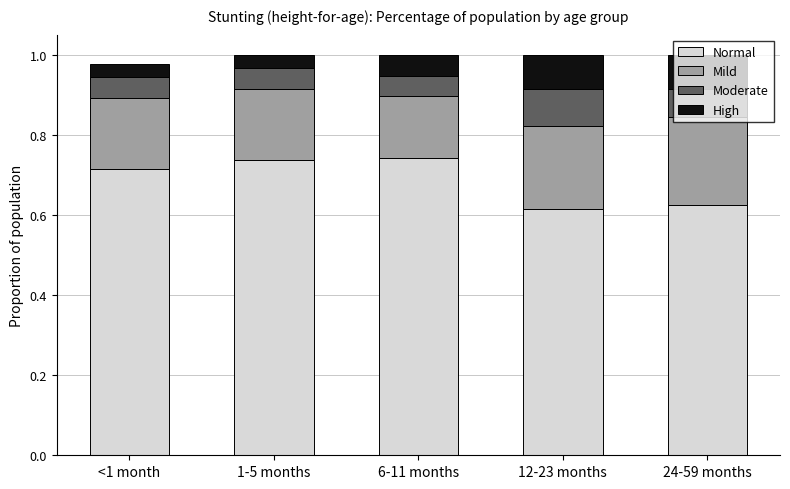

What is the total value across all series at 6-11 months?

1.0